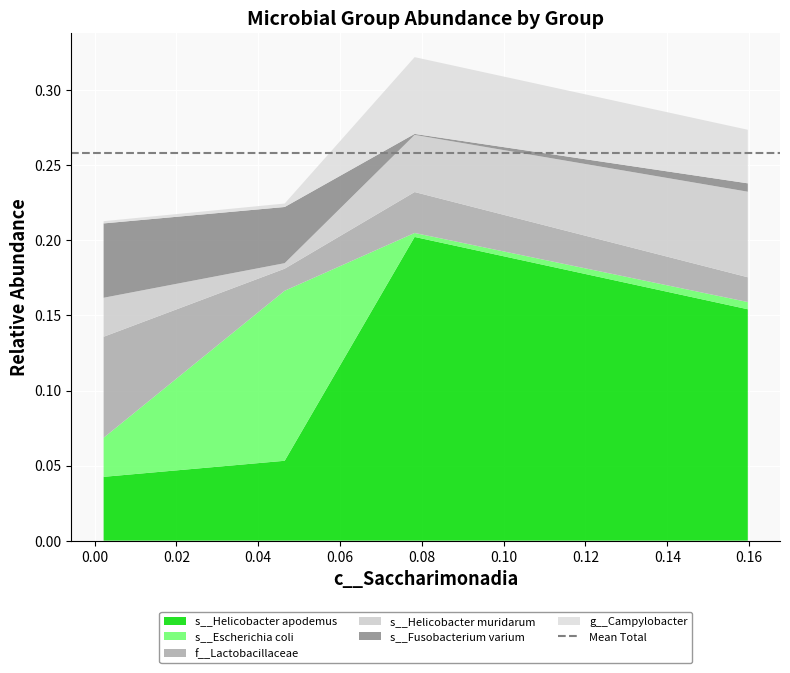

Reading left to right, transcribe all the data shown in this chart.

s__Helicobacter apodemus: 0.0	0.1	0.2	0.2
s__Escherichia coli: 0.0	0.1	0.0	0.0
f__Lactobacillaceae: 0.1	0.0	0.0	0.0
s__Helicobacter muridarum: 0.0	0.0	0.0	0.1
s__Fusobacterium varium: 0.0	0.0	0.0	0.0
g__Campylobacter: 0.0	0.0	0.1	0.0